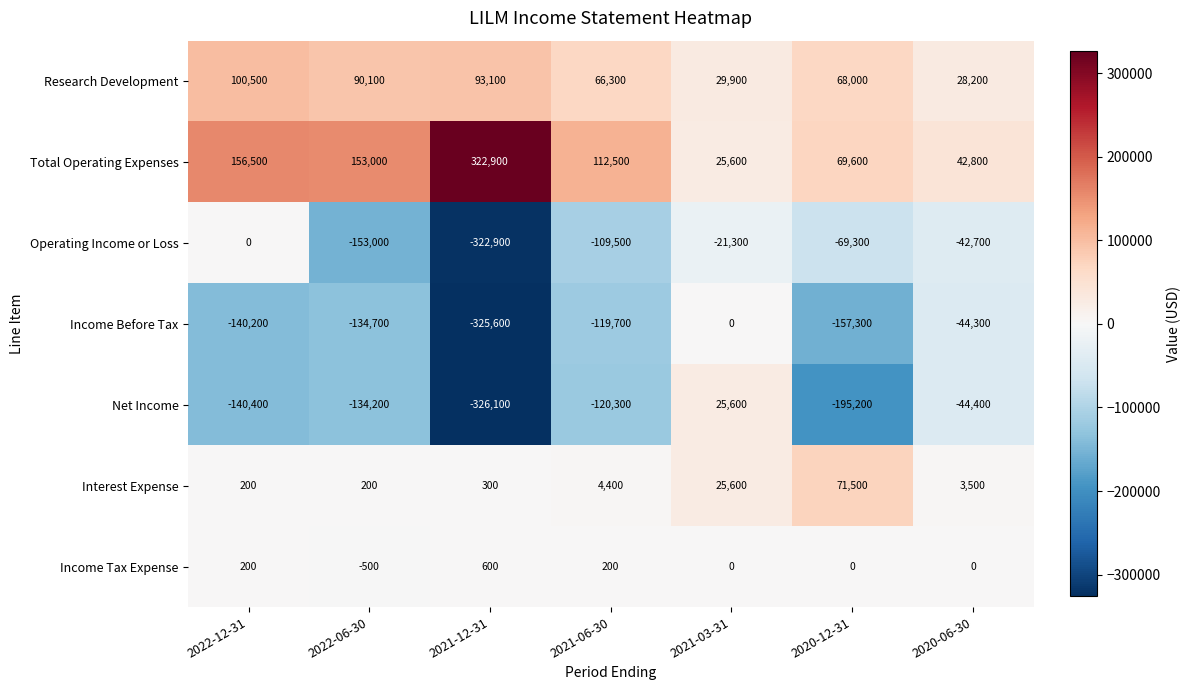

What is the total value across all series at 2022-06-30?

-179100